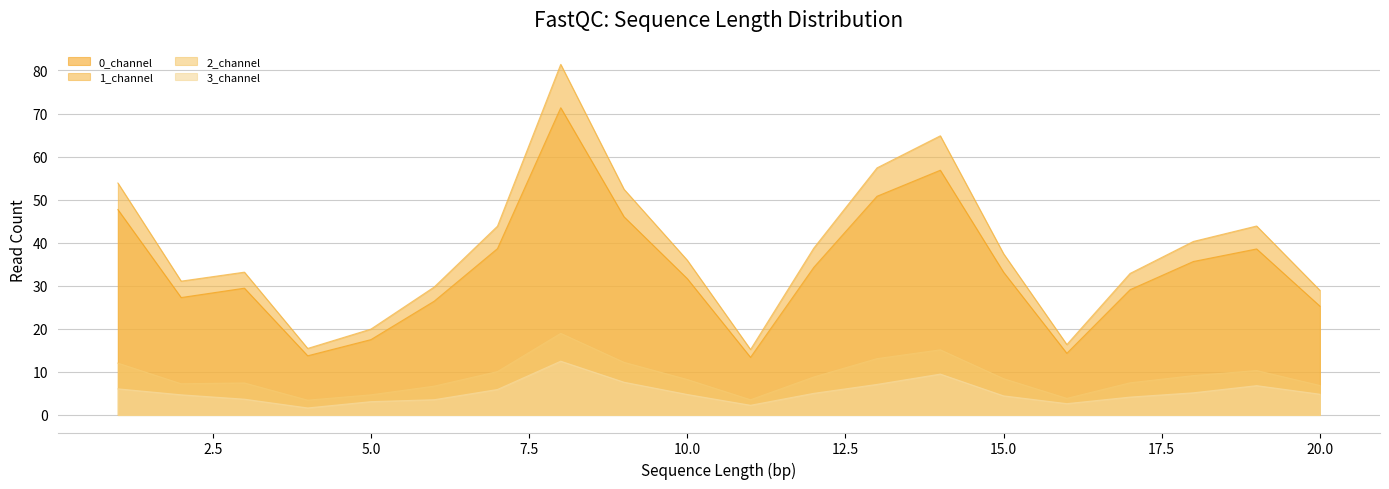

Read the 1_channel value at 4.

15.5